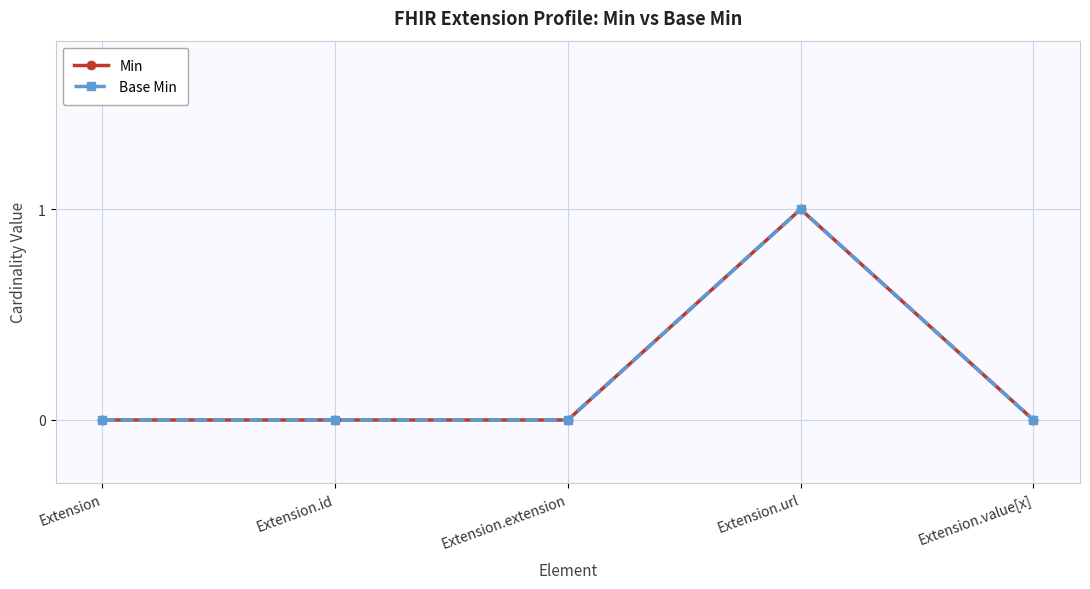

Is this an area chart (filled region under the line)?

No